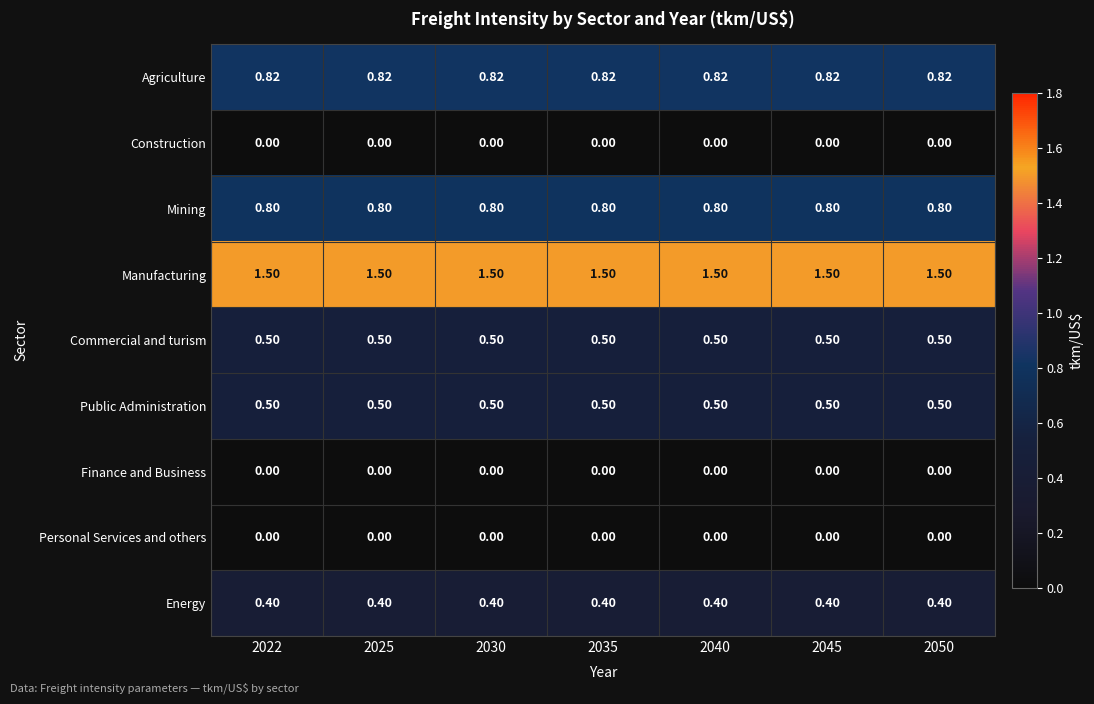

Is the value of Commercial and turism at 2022 greater than the value of Agriculture at 2030?

No